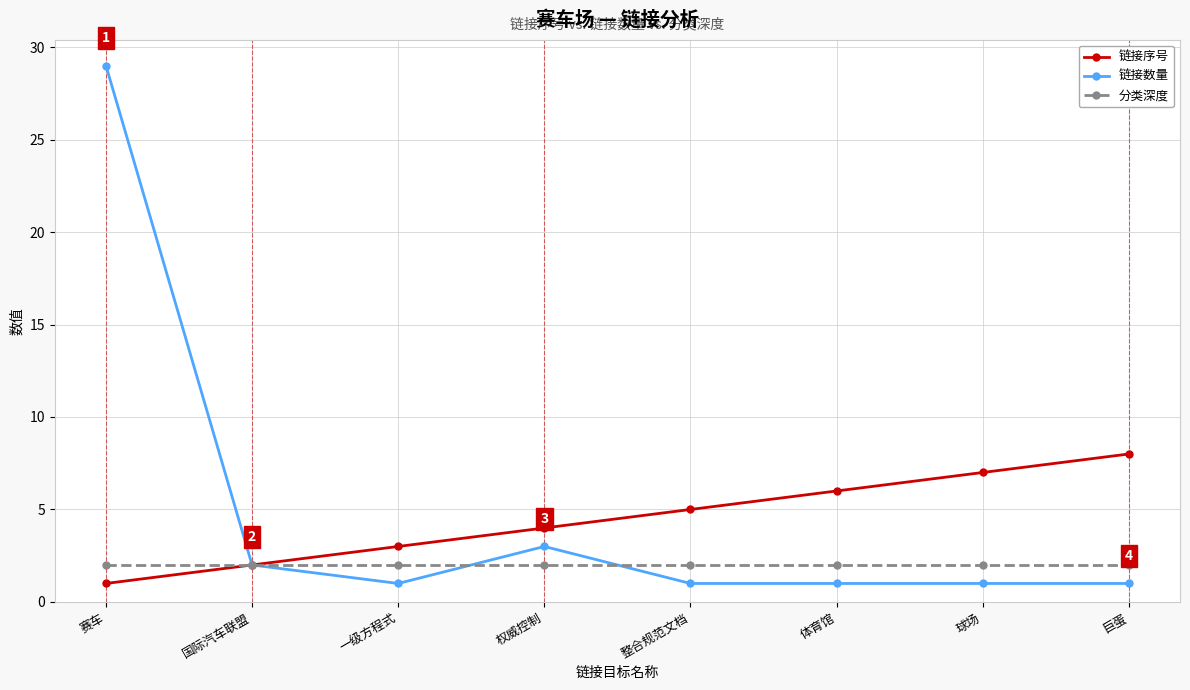

Is the value of 链接数量 at 权威控制 greater than the value of 链接序号 at 体育馆?

No